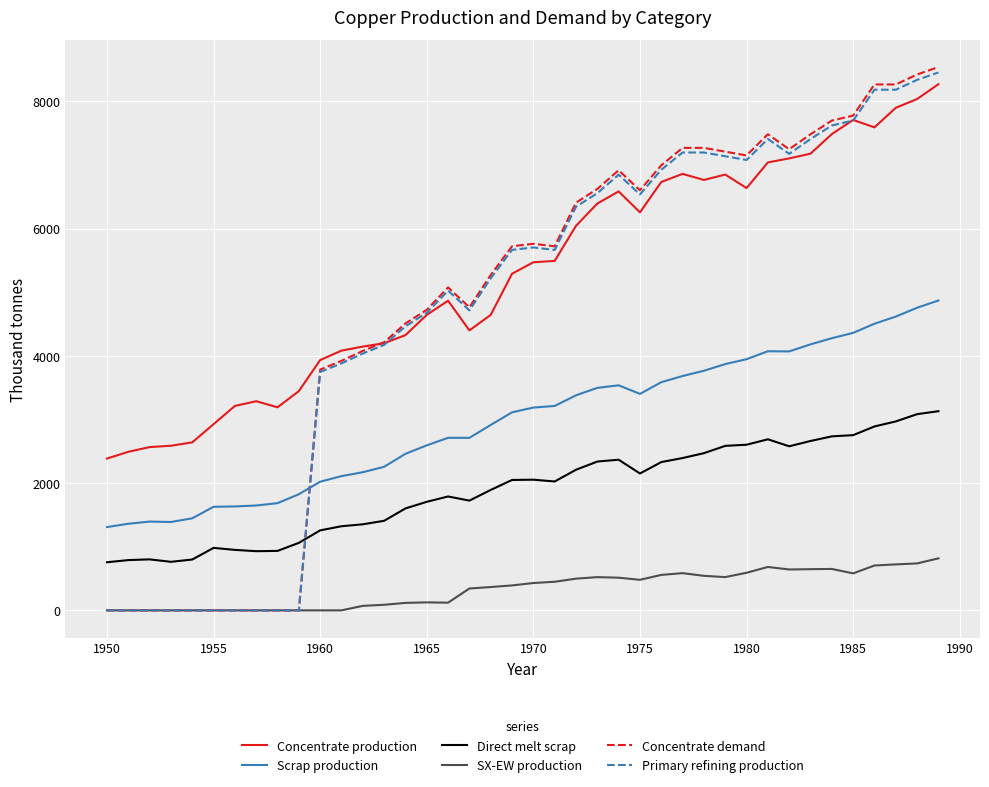

What is the highest value of the Primary refining production series?

8452.7